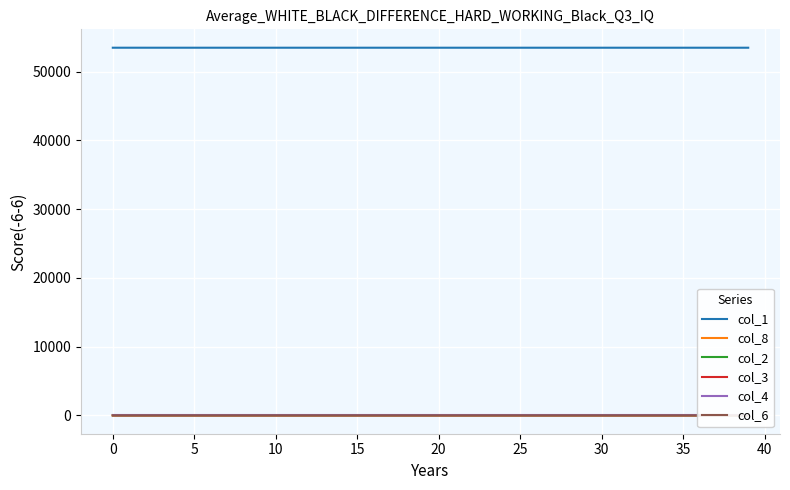

True or false: col_6 and col_1 intersect in this chart.

False